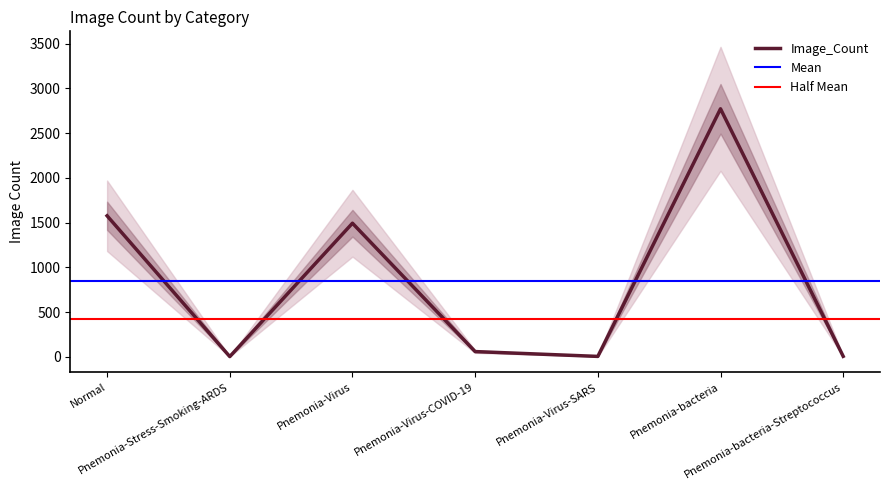

Between Pnemonia-bacteria and Normal, which is larger?

Pnemonia-bacteria